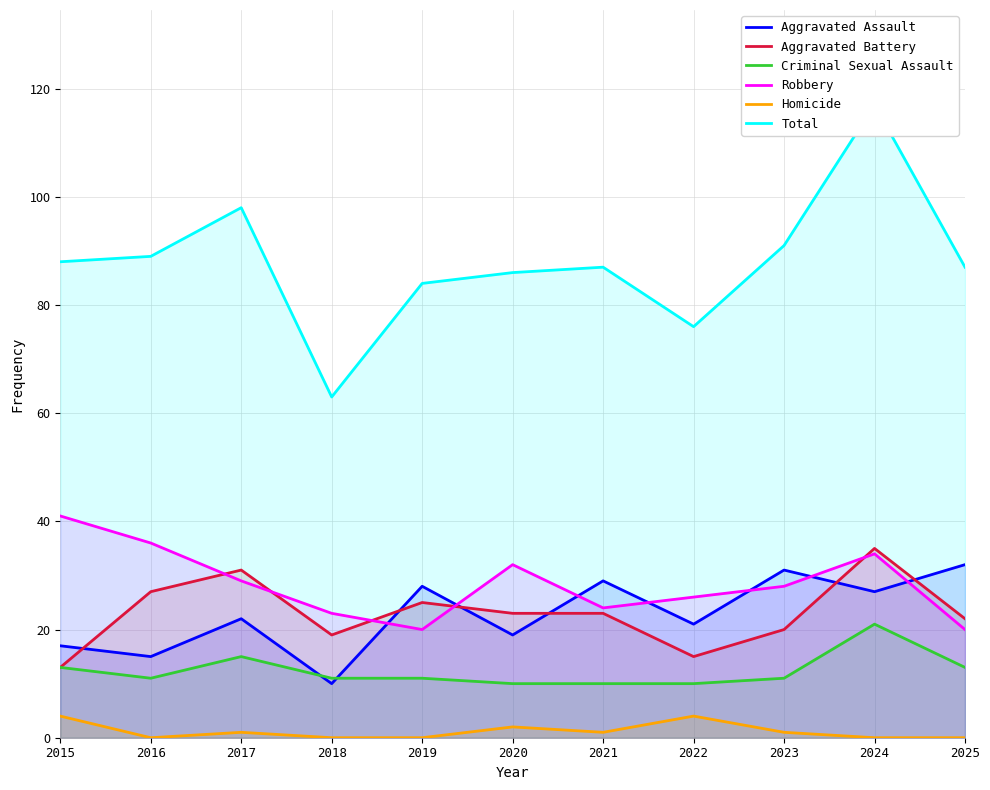

True or false: Total and Homicide cross at least once.

False